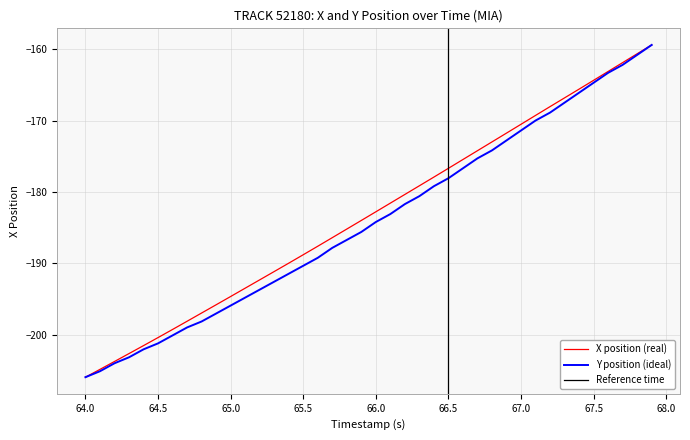

Is it true that Y position (ideal) equals -120.7 at 65.5?

False